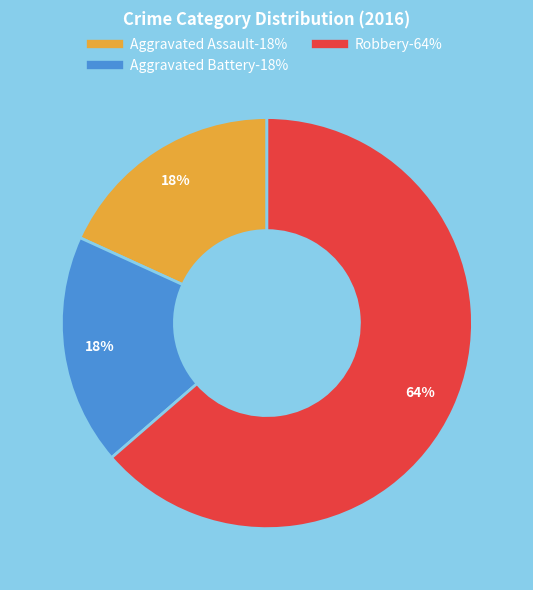

Which has a higher value, Robbery or Aggravated Assault?

Robbery